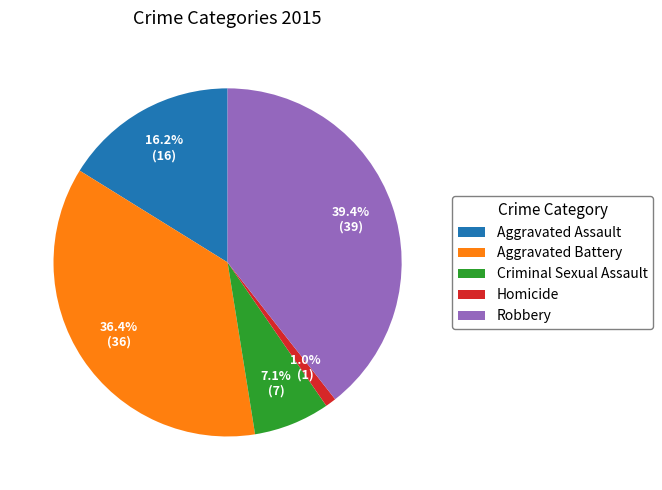

Is it true that Aggravated Battery is 30% of the pie?

False